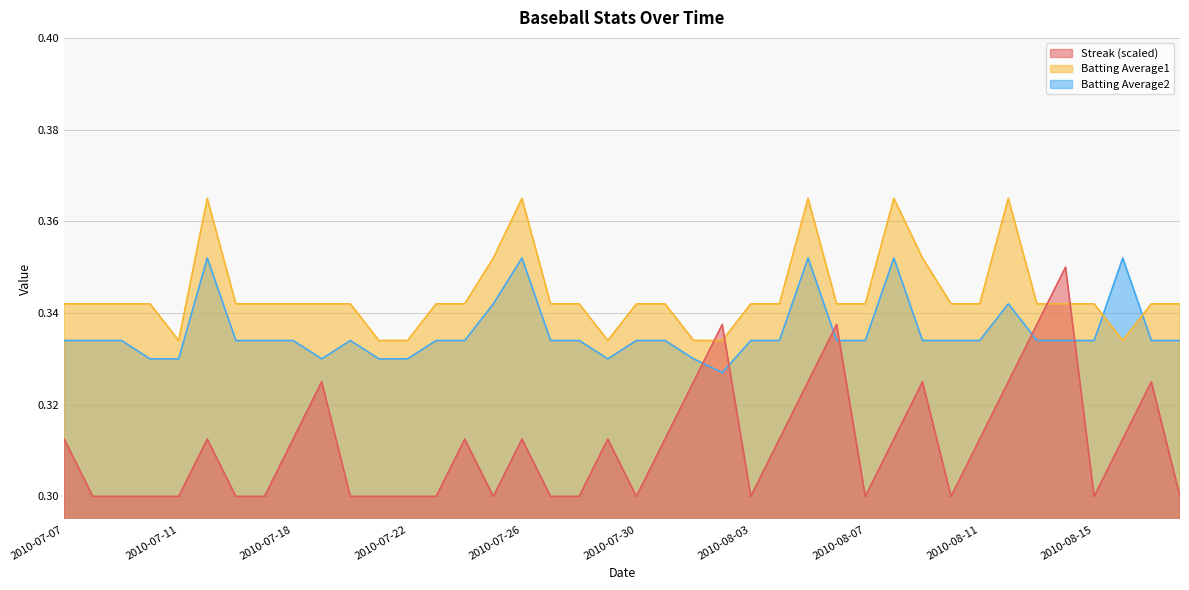

How many interior local peaks does the Streak series have?

10